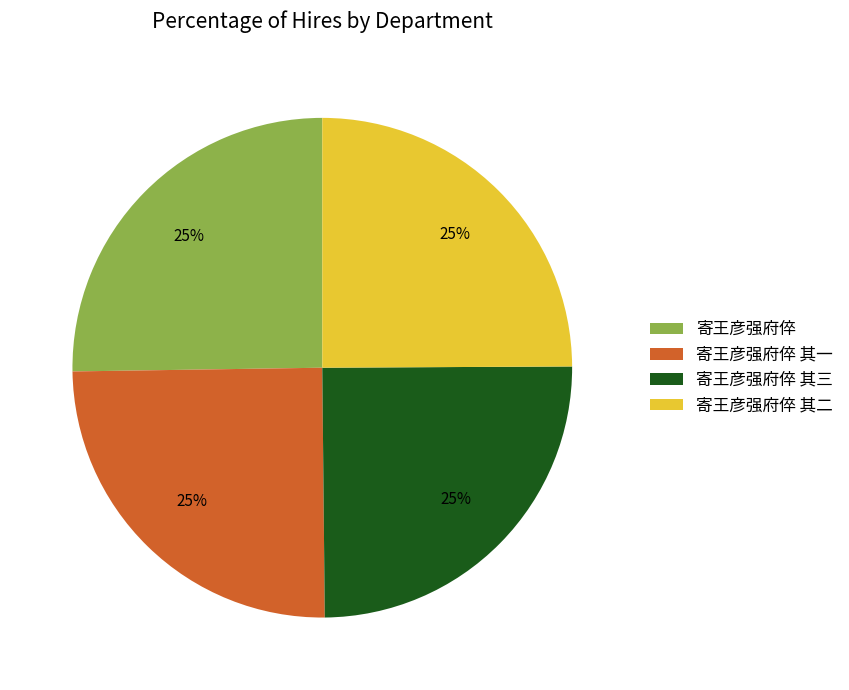

Does any single category account for the majority?

No